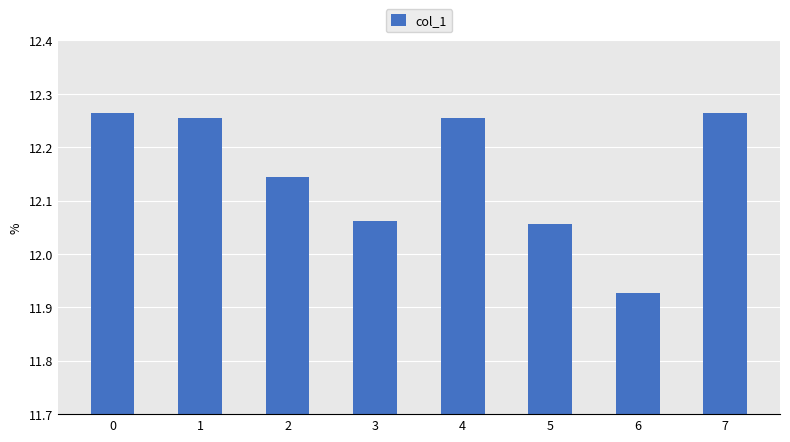

What is the difference between the maximum and minimum values?

0.3